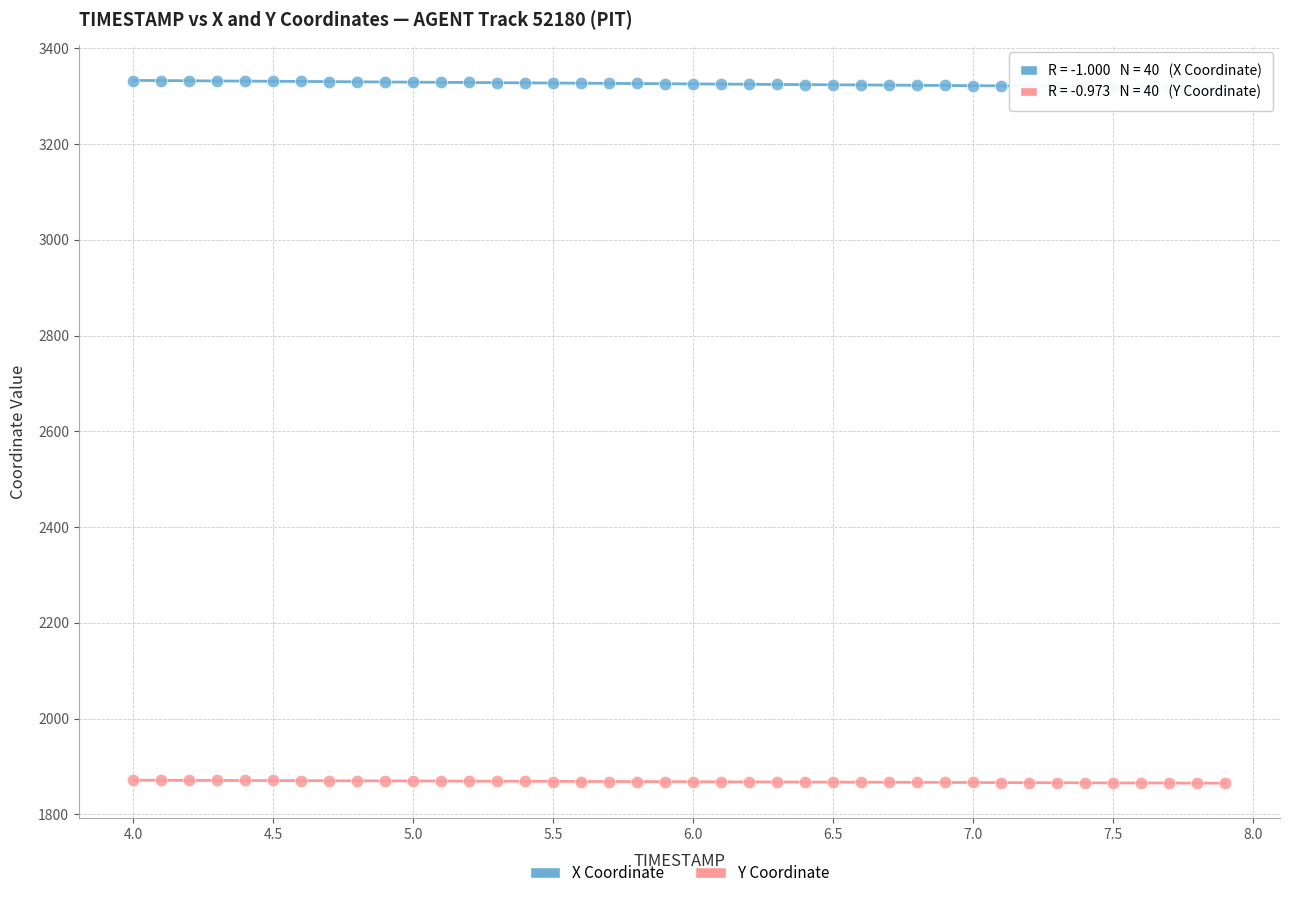

What is the X range (max minus min) for the scatter plot?

3.9